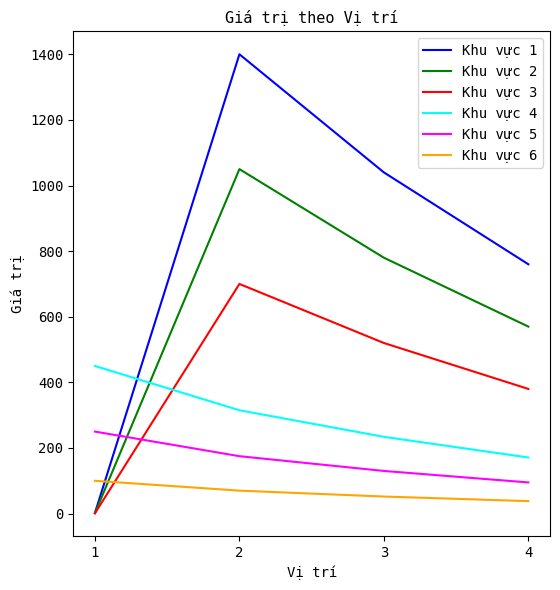

Which label corresponds to the smallest value in the chart?

1